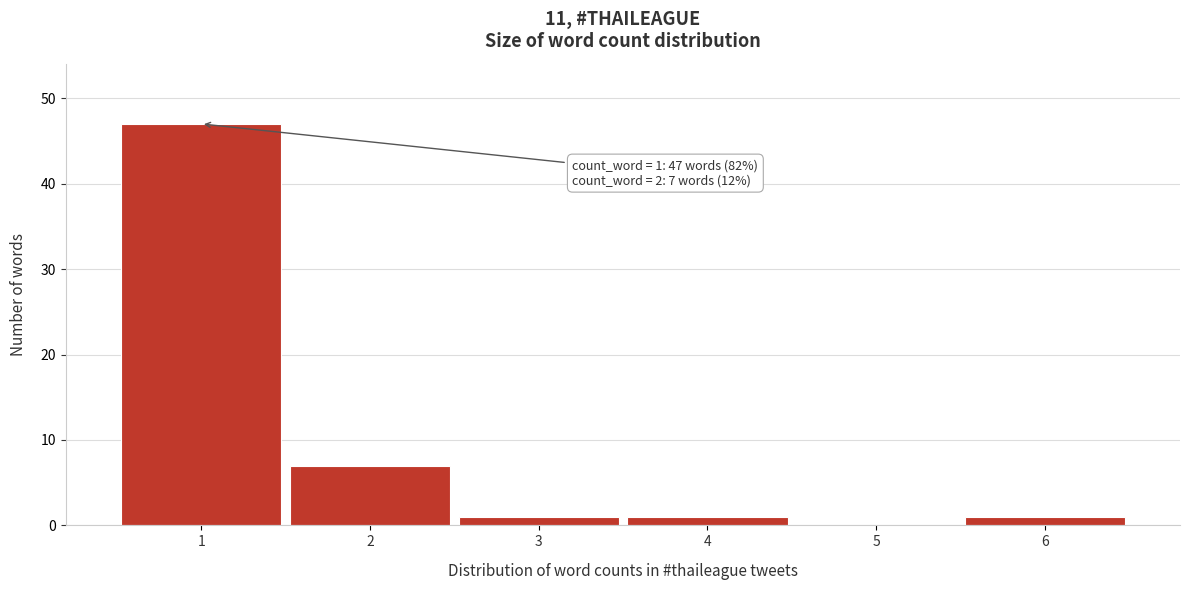

Which range on the x-axis has the tallest bar?

0.5 to 1.5